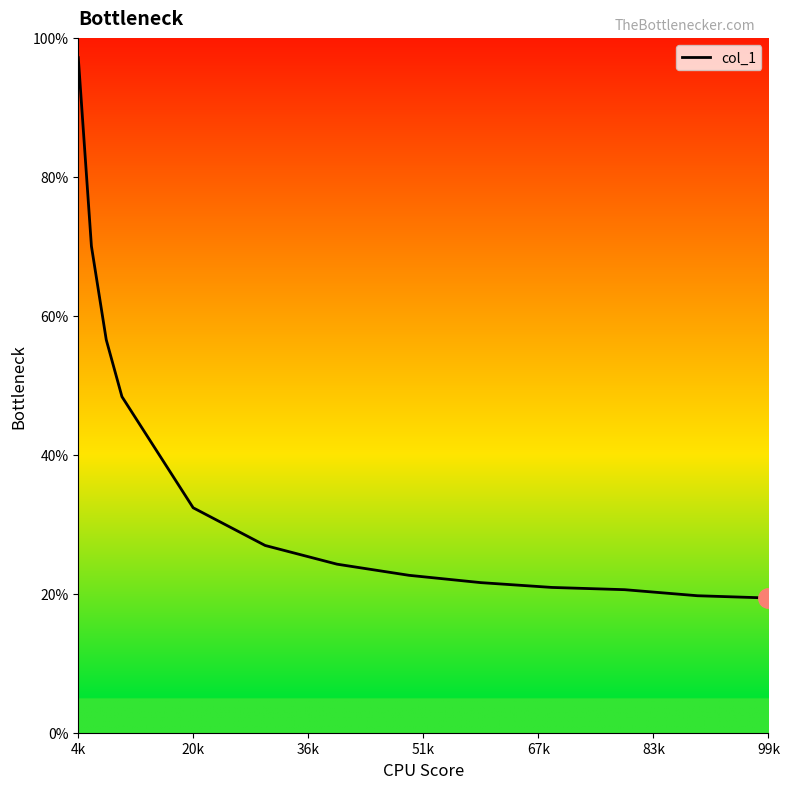

Is this an area chart (filled region under the line)?

Yes